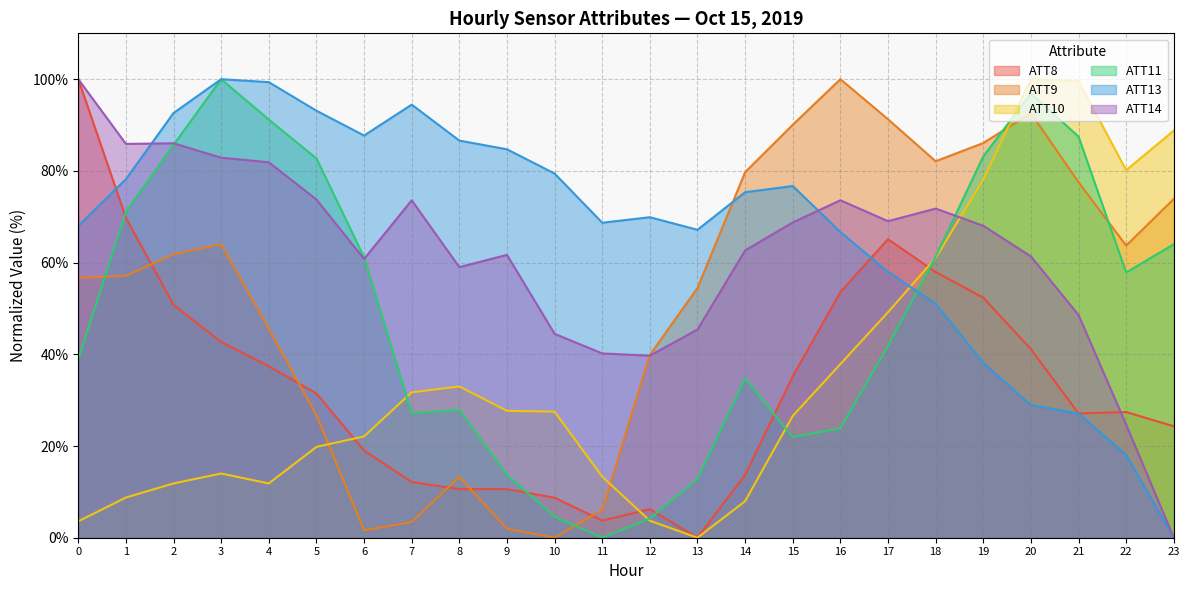

What is the total value across all series at 10?

164.7